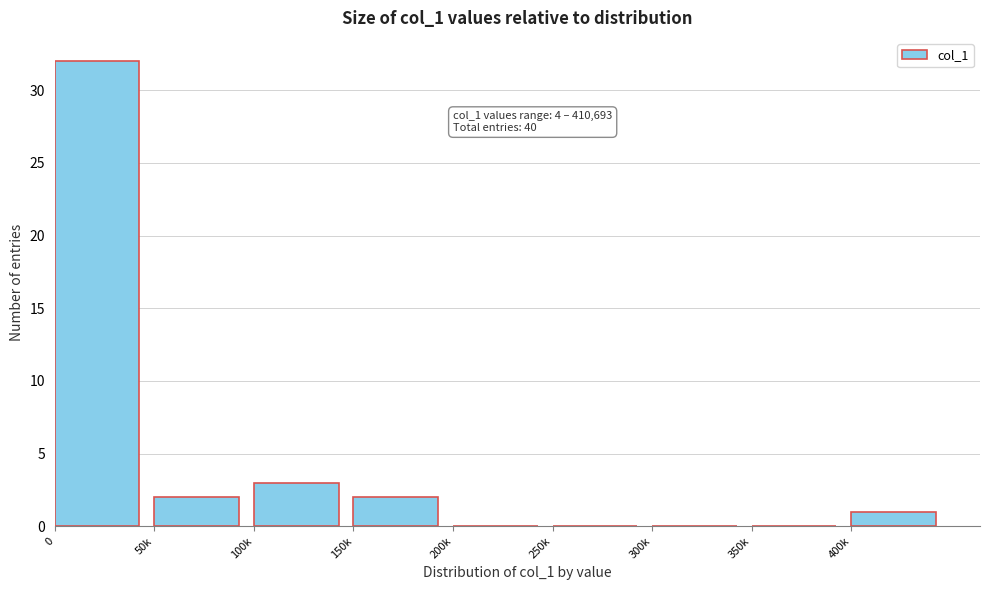

Reading right to left, extract all data points from this chart.

400k=1	350k=0	300k=0	250k=0	200k=0	150k=2	100k=3	50k=2	0=32